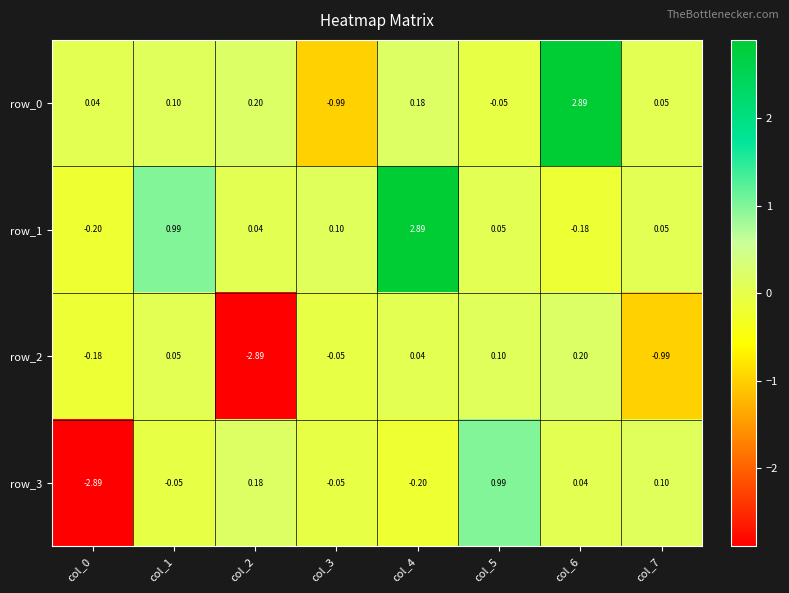

Is the value of row_1 at col_1 greater than the value of row_3 at col_4?

Yes